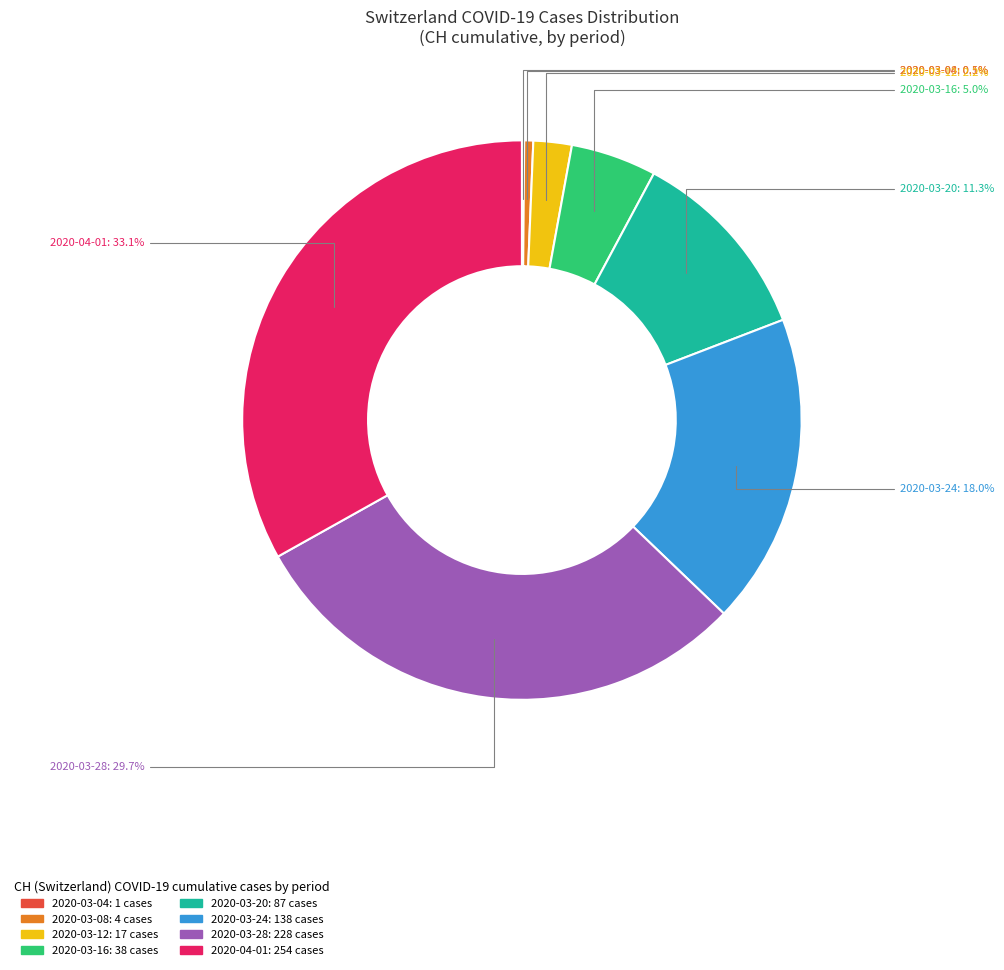

Is there any slice that represents more than half of the pie?

No